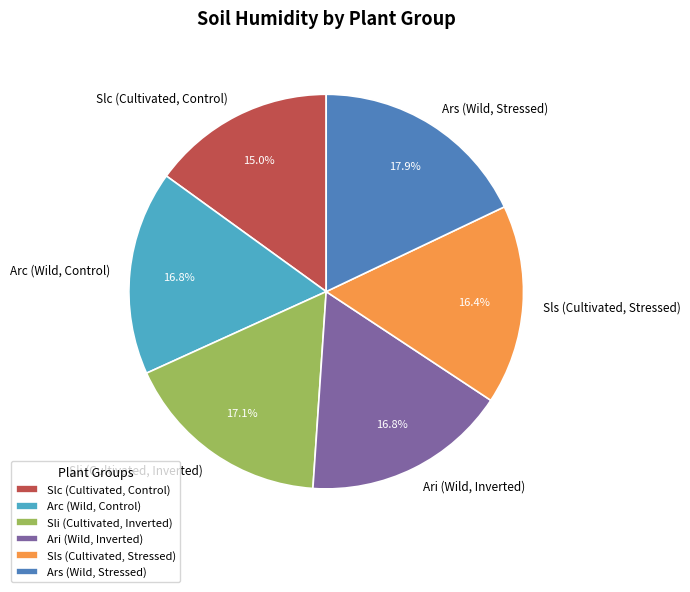

Is Arc (Wild, Control) the majority of the pie?

No